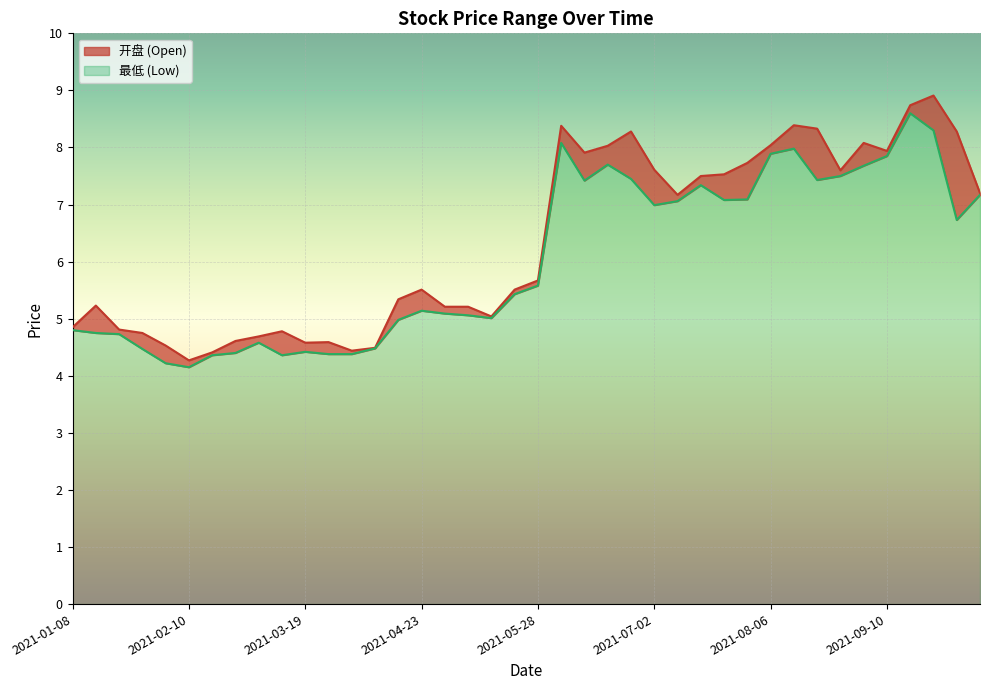

The value of 最低 at 2021-05-28 is 3.1. True or false?

False